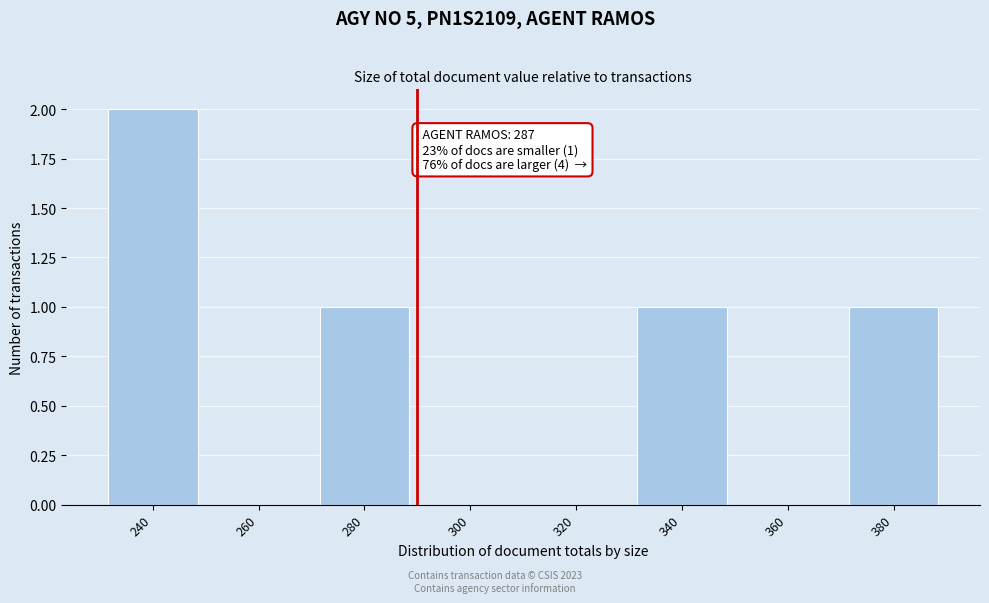

Reading right to left, what are all the values shown in this chart?

380=1	360=0	340=1	320=0	300=0	280=1	260=0	240=2